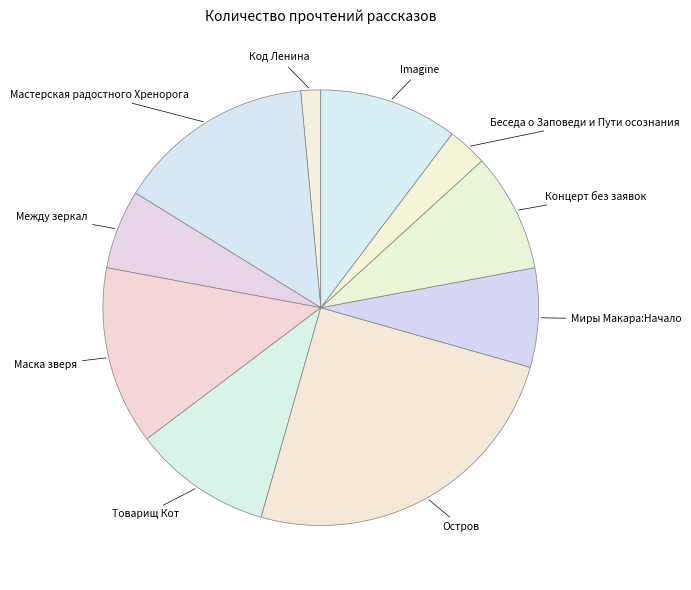

How many segments does this pie chart have?

10